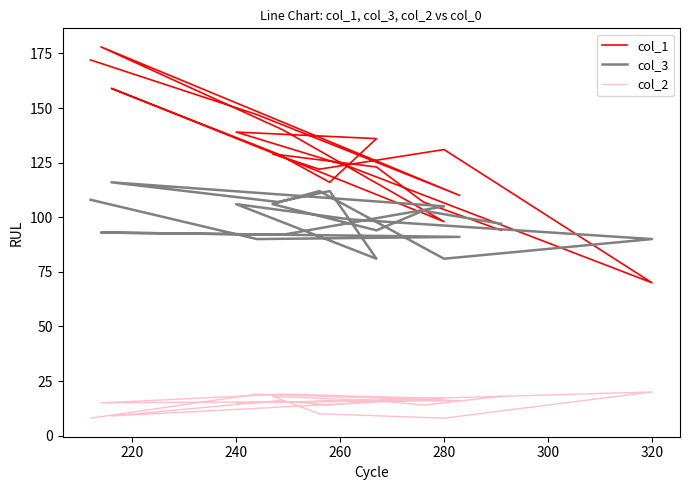

True or false: col_1 has more than 1 interior local peaks.

True